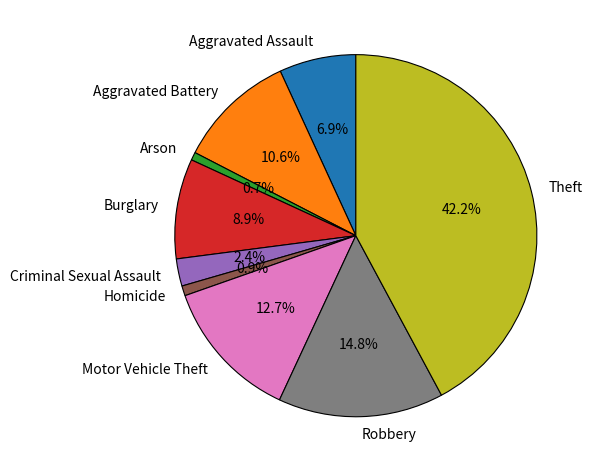

Which has a higher value, Motor Vehicle Theft or Burglary?

Motor Vehicle Theft